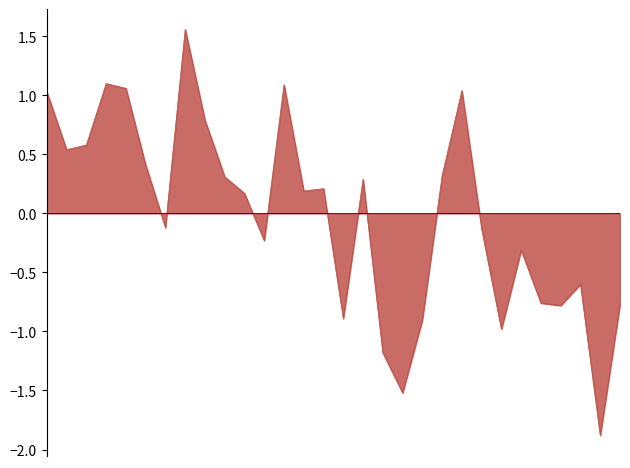

What is the minimum value shown in the chart?

-1.9